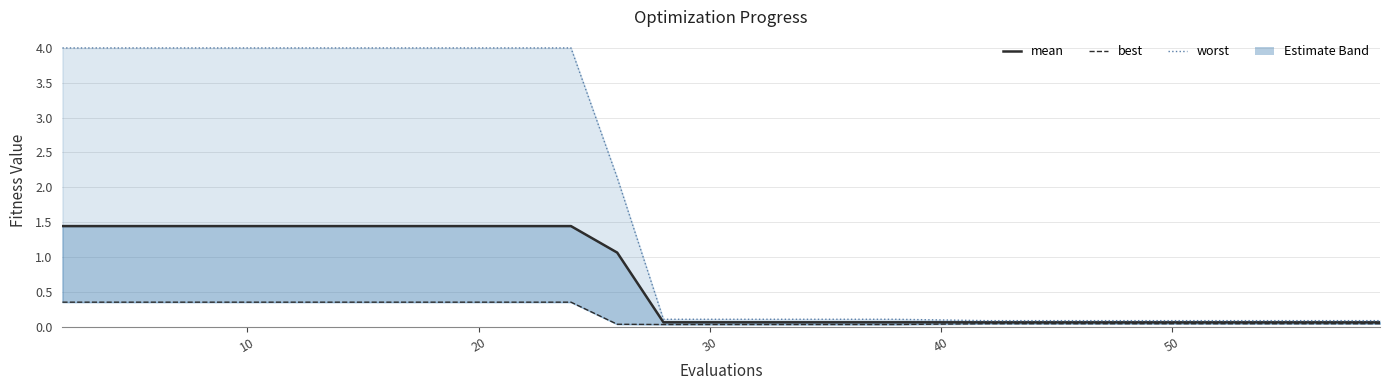

What is the average value of the mean series?

0.6